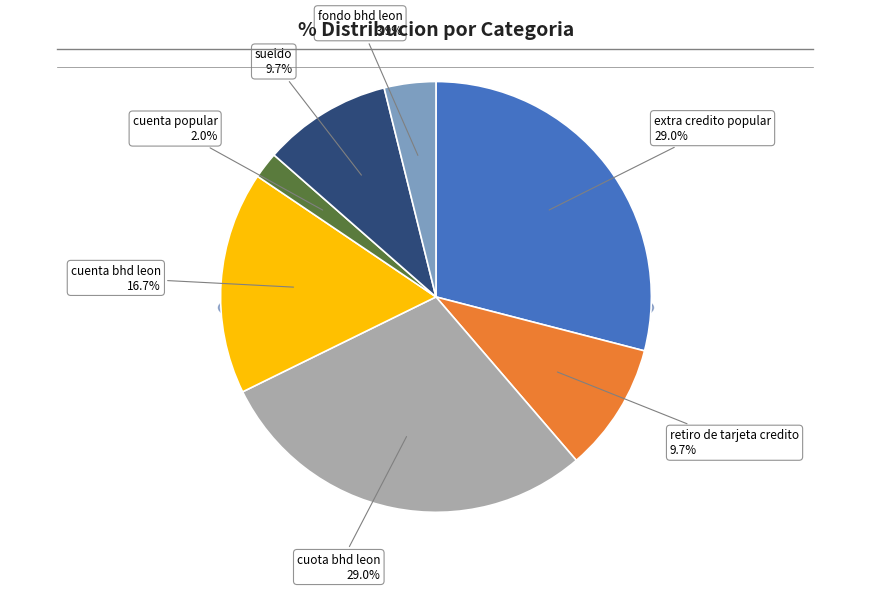

Which category has the biggest portion of the pie?

extra credito popular